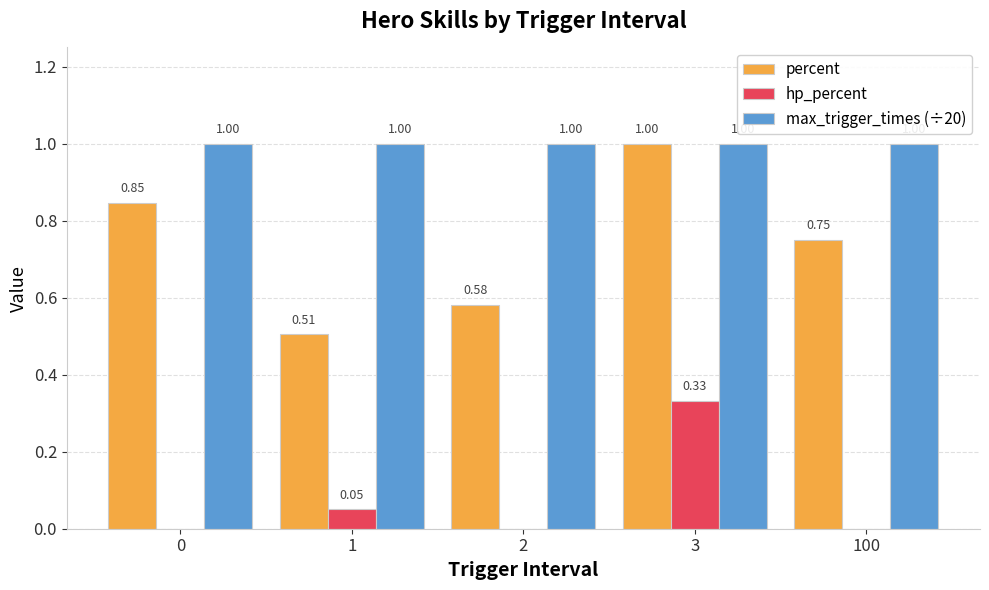

Which series changed the most between 1 and 100?

percent